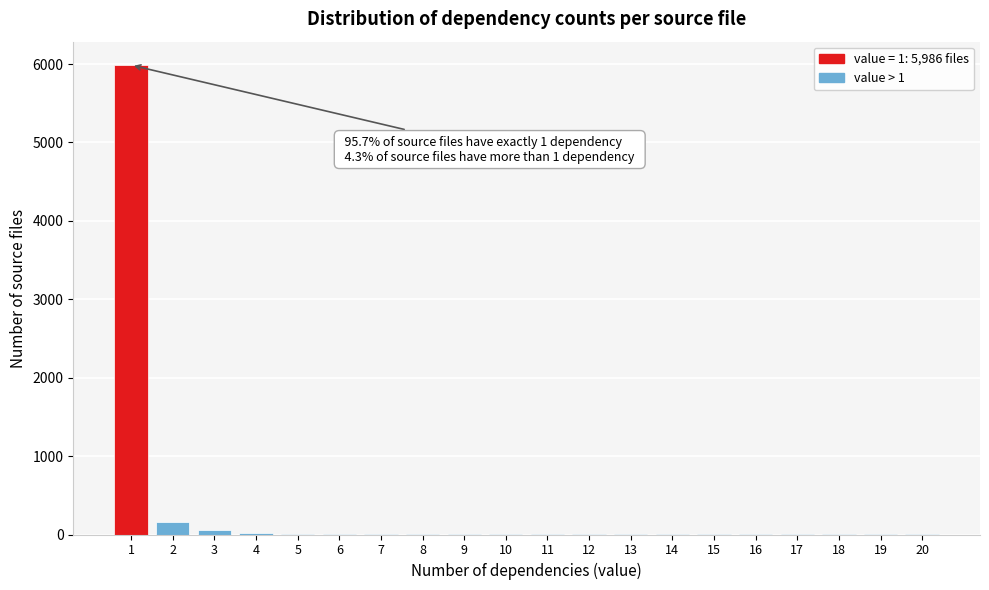

What is the sum of all values?

6264